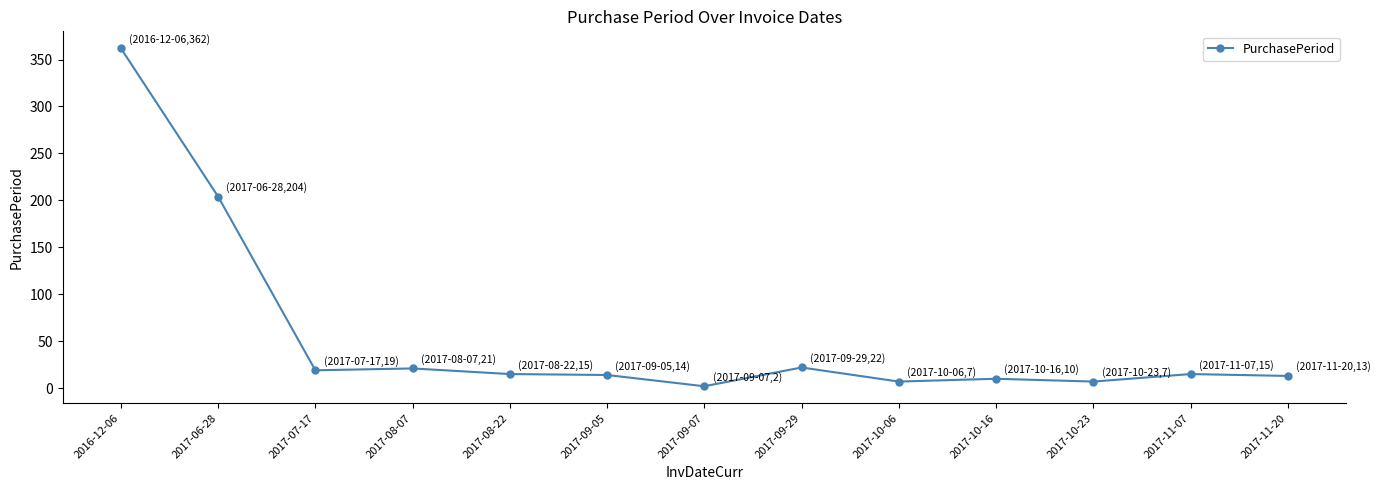

The chart shows a value of 21 at 2017-08-07. True or false?

True